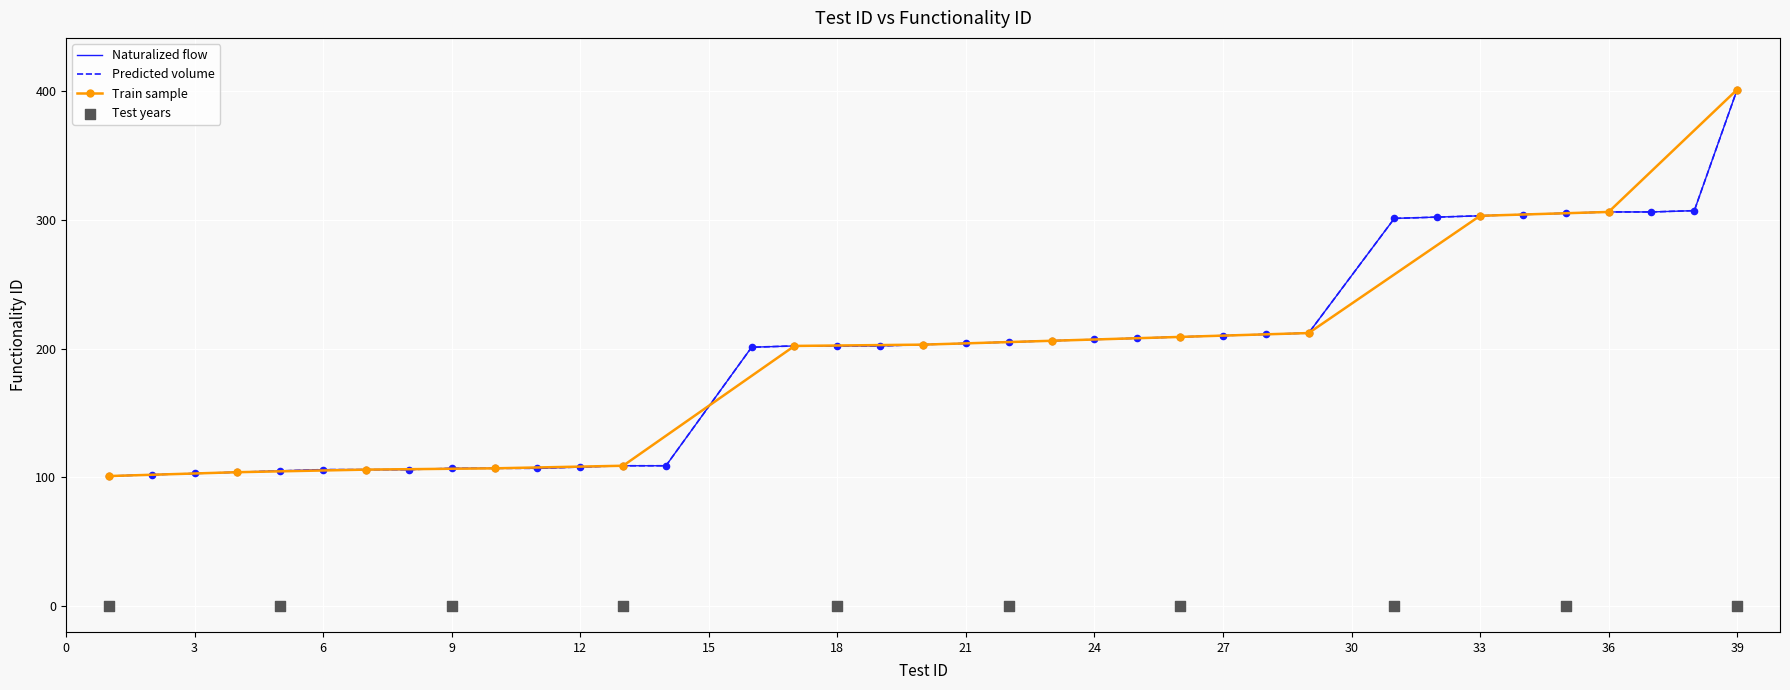

What is the change in value from 7 to 19?

+96